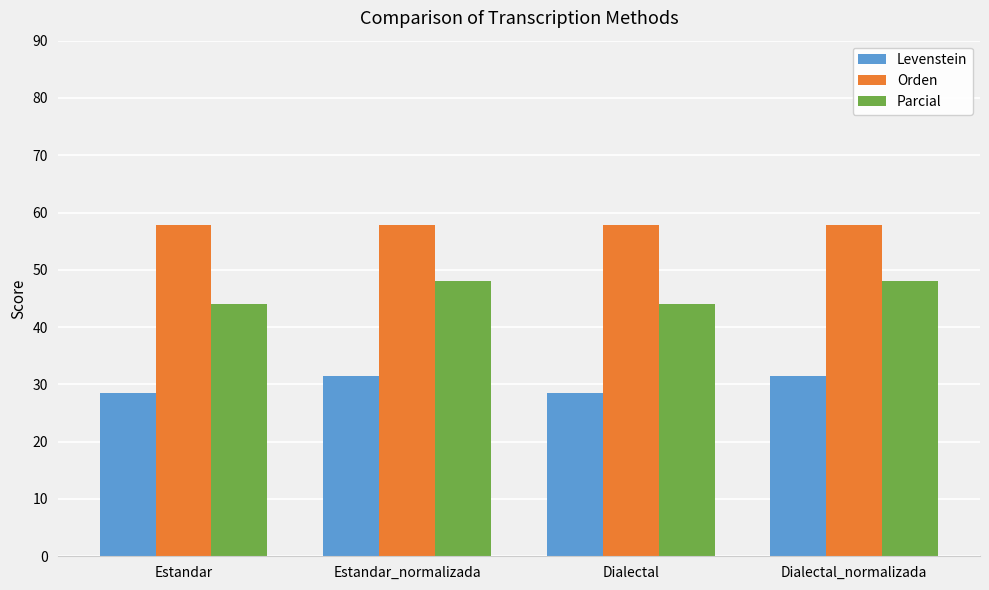

At Estandar_normalizada, list the series in order from largest to smallest.

Orden, Parcial, Levenstein